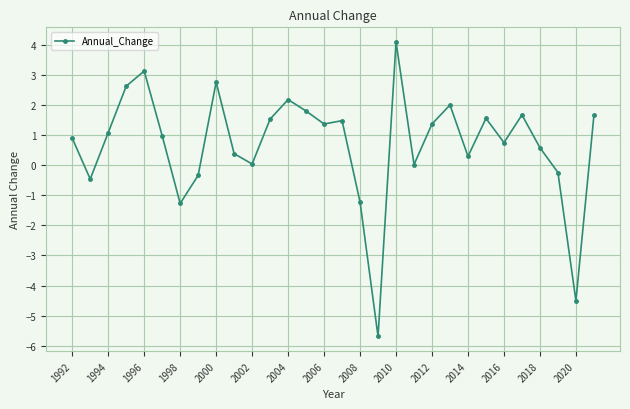

What is the difference between the second highest and second lowest values?

7.6